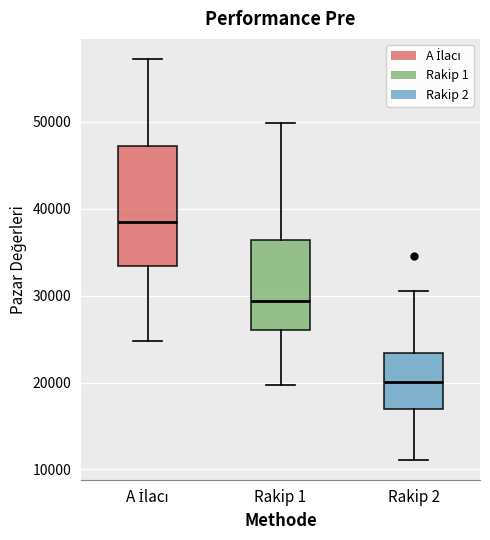

Reading left to right, read every box against the y-axis: the position of its median line, the range the box covers, and the ends of its whiskers. The values are not printed on the chart, so give them approximately, as read against the axis.

A İlacı: median 39000, box 33000 to 47000, whiskers 25000 to 57000
Rakip 1: median 29000, box 26000 to 36000, whiskers 20000 to 50000
Rakip 2: median 20000, box 17000 to 23000, whiskers 11000 to 31000